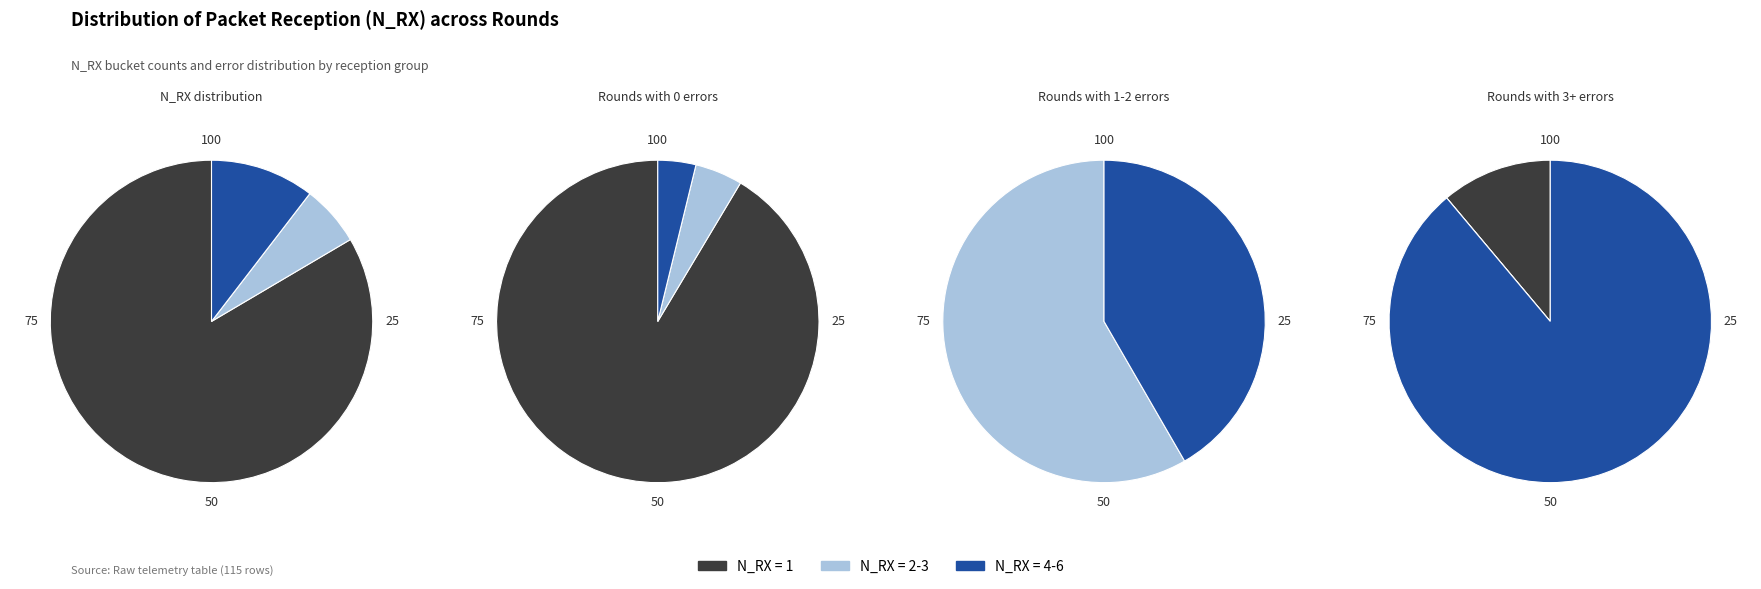

Which category accounts for the majority?

N_RX=1